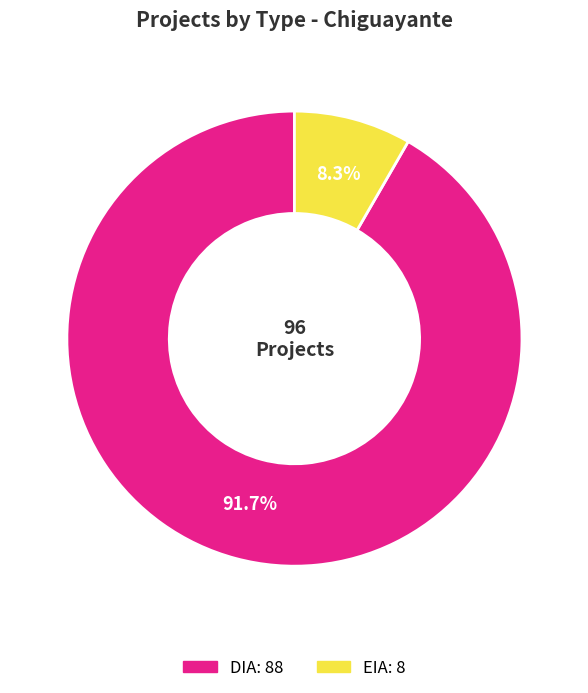

What portion of the pie excludes EIA?

91.7%